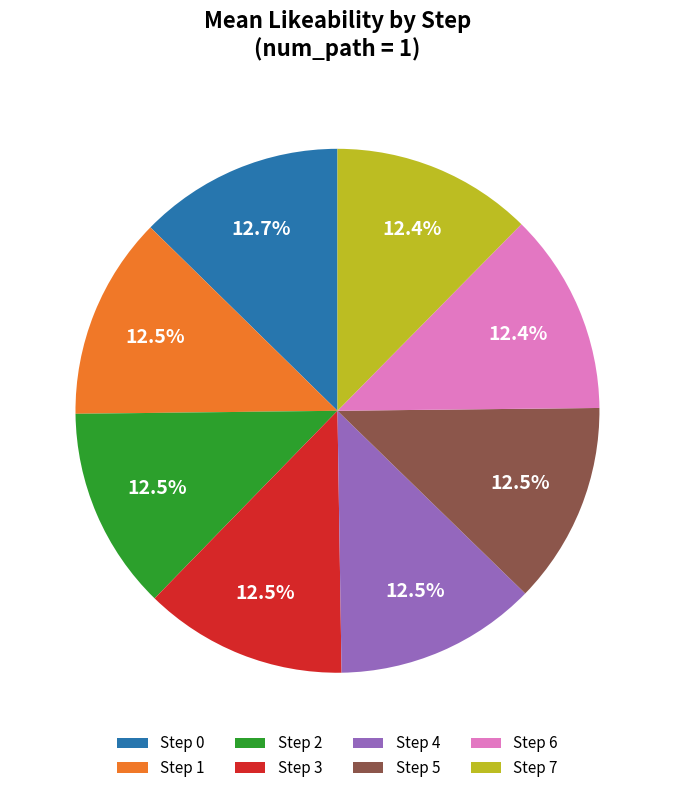

Combined, what portion of the pie is Step 2 and Step 1?

25.0%